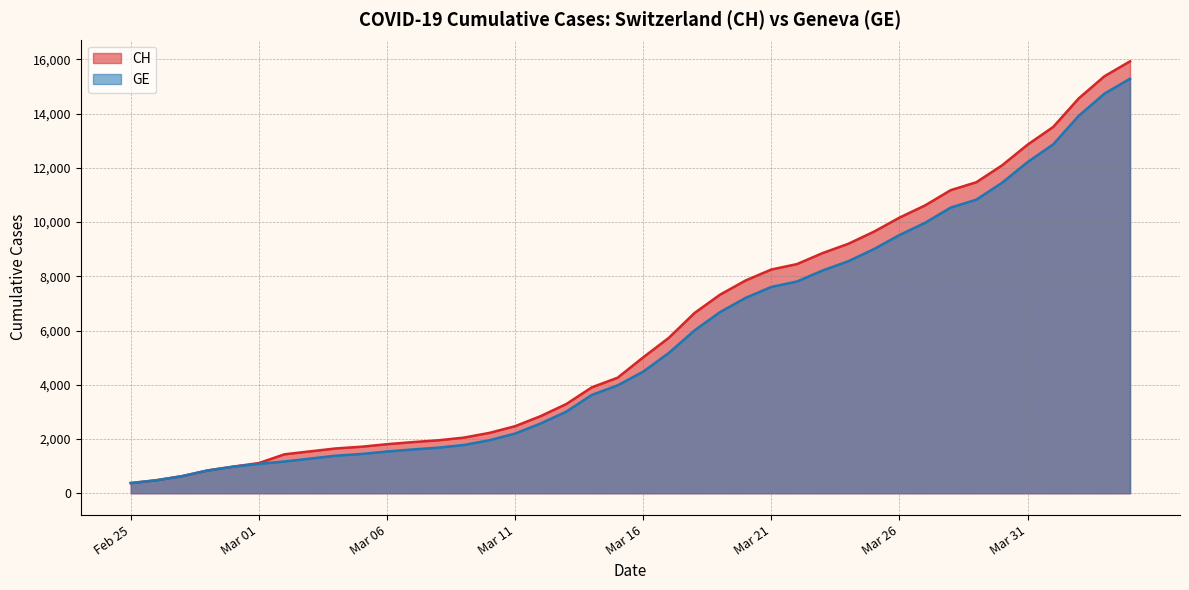

What is the label of the 18th point from the right?

2020-03-18